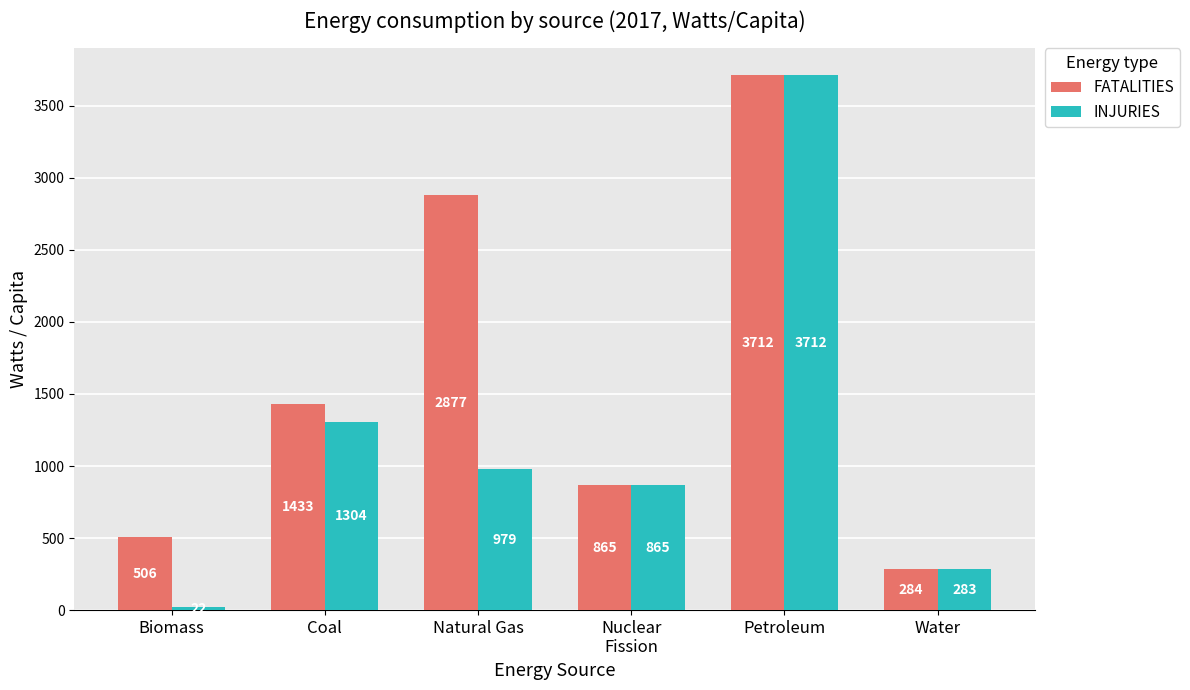

Are the bars horizontal?

No